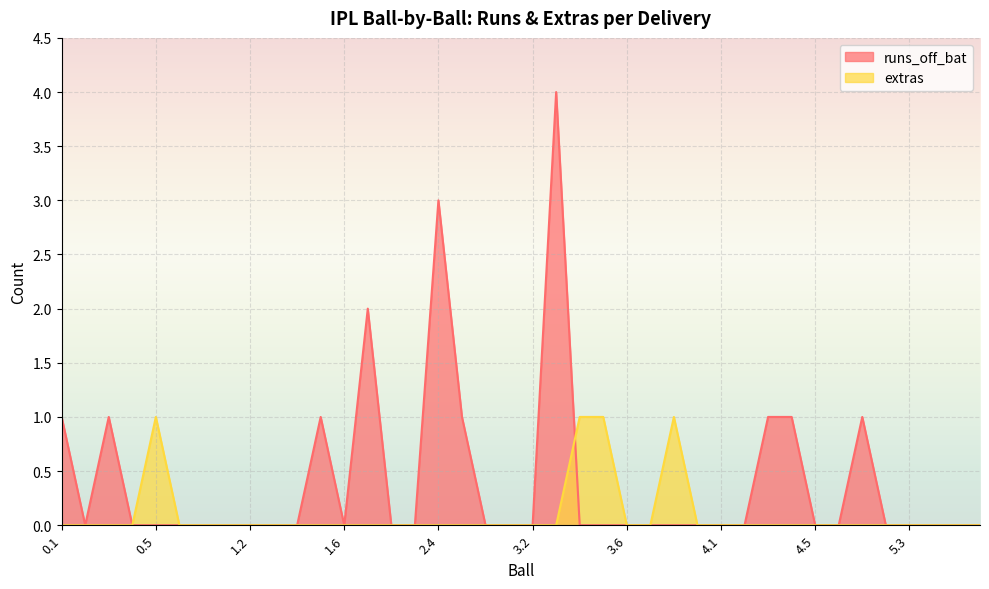

Which has a higher value, 2.6 or 0.2?

2.6